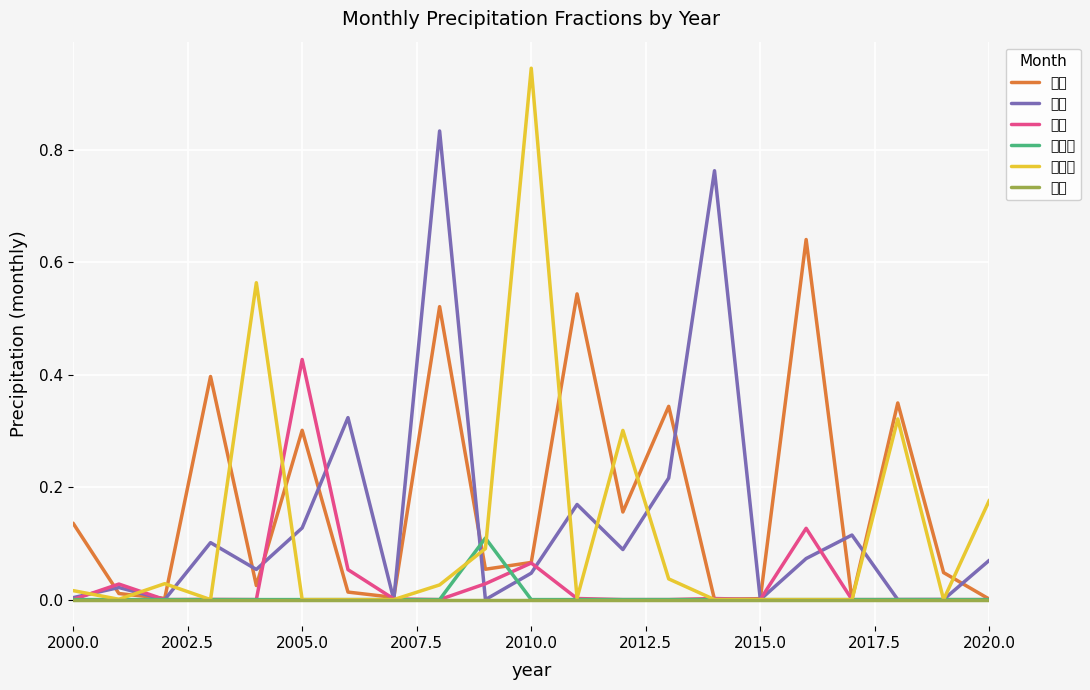

List the series in order of their peak value, highest first.

十二月, 二月, 一月, 三月, 十一月, 四月